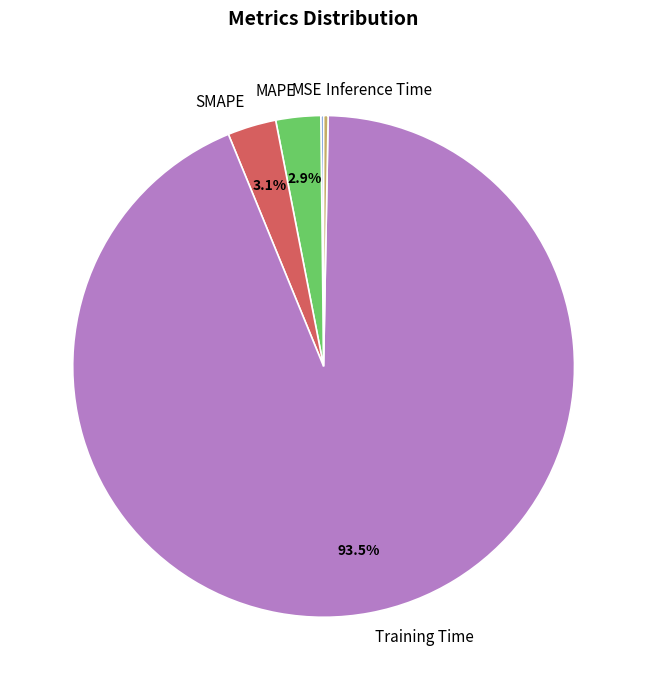

Which slice represents more than half of the pie?

Training Time